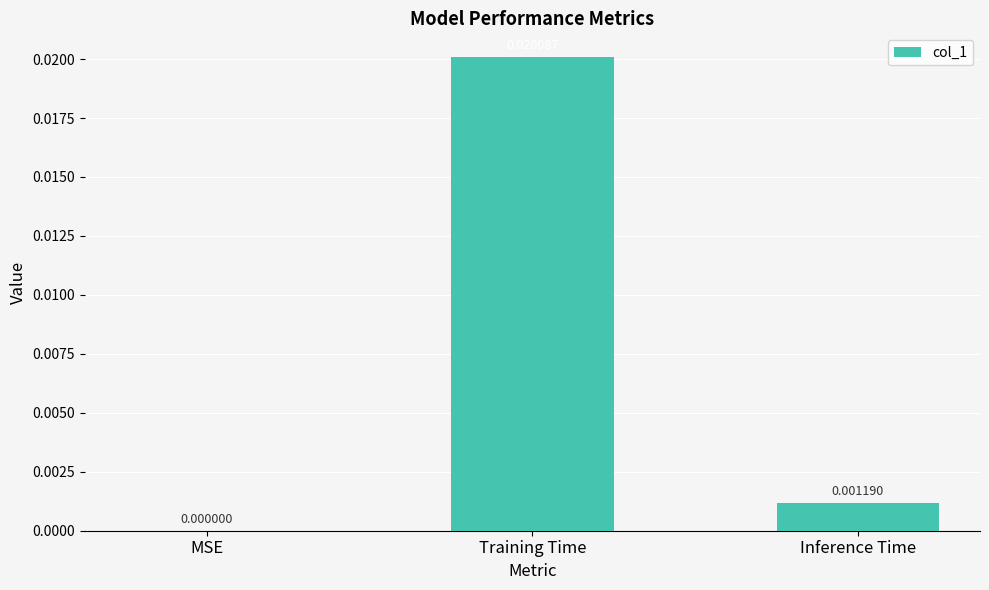

Which has a higher value, Training Time or Inference Time?

Training Time